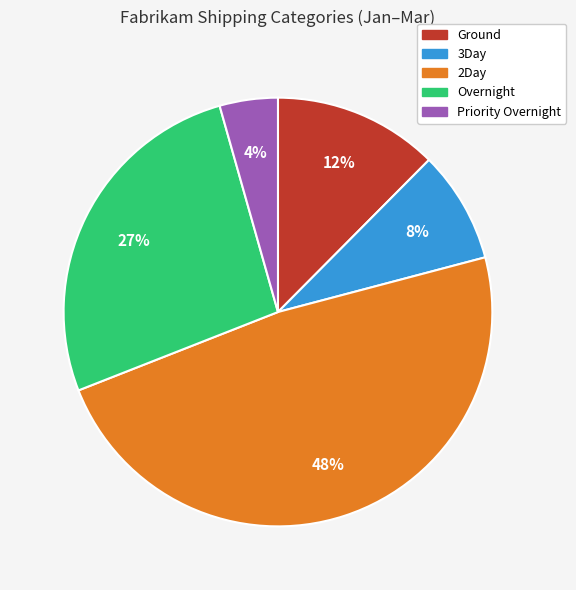

Do Ground and Priority Overnight together represent more than half of the pie?

No